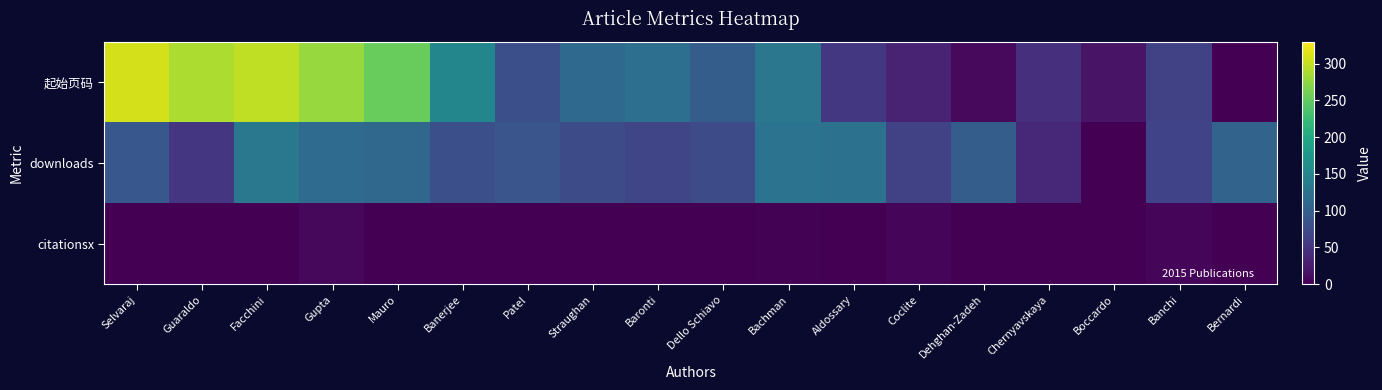

Which category has the highest value across all series?

Selvaraj